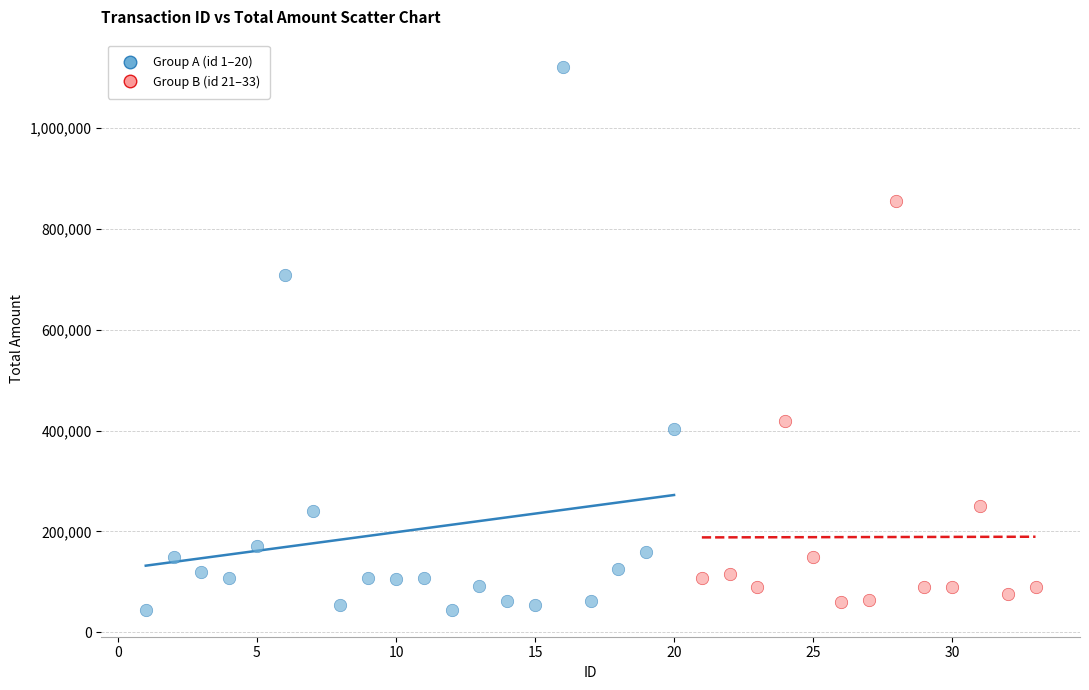

Which series contains the highest Y value?

Group A (id 1–20)